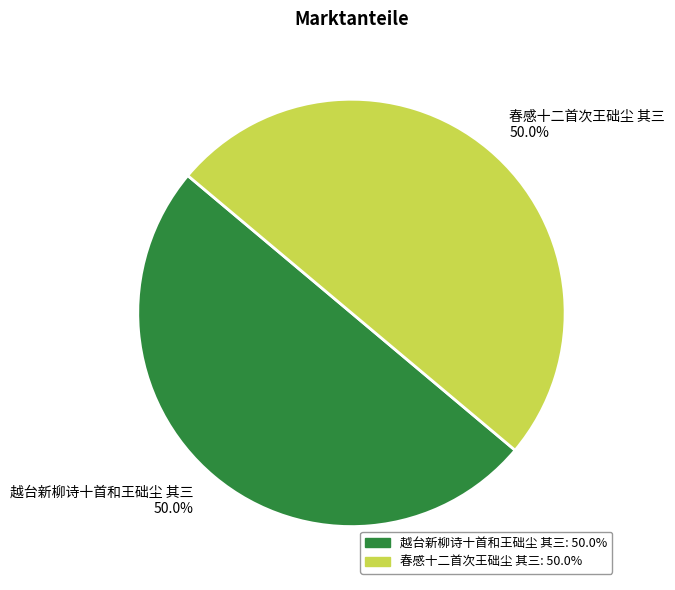

Approximately how many times larger is the value at 春感十二首次王础尘 其三 compared to 越台新柳诗十首和王础尘 其三?

1.0